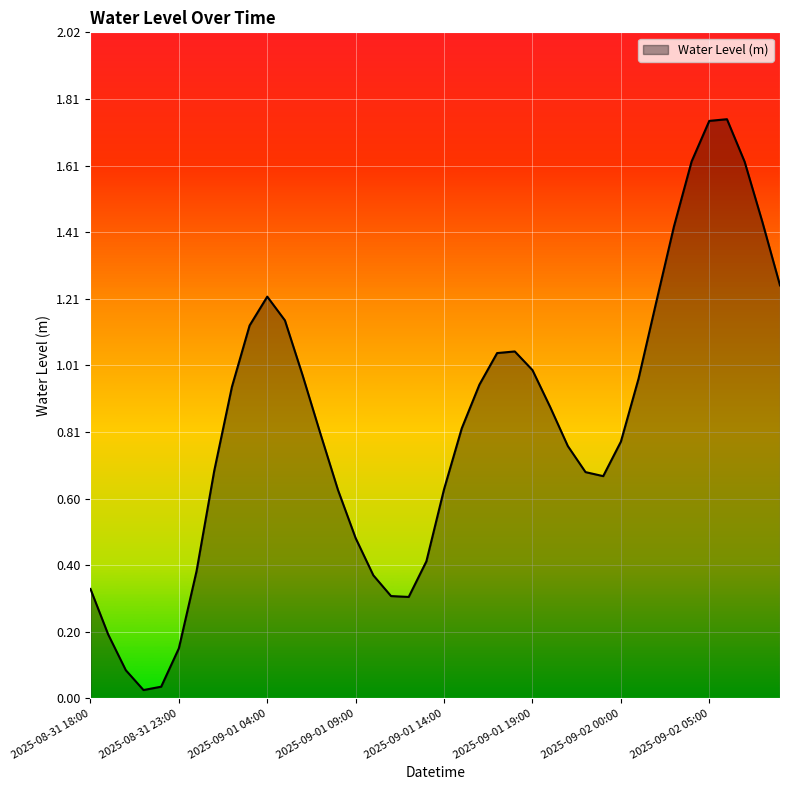

What is the sum of all values?

32.9